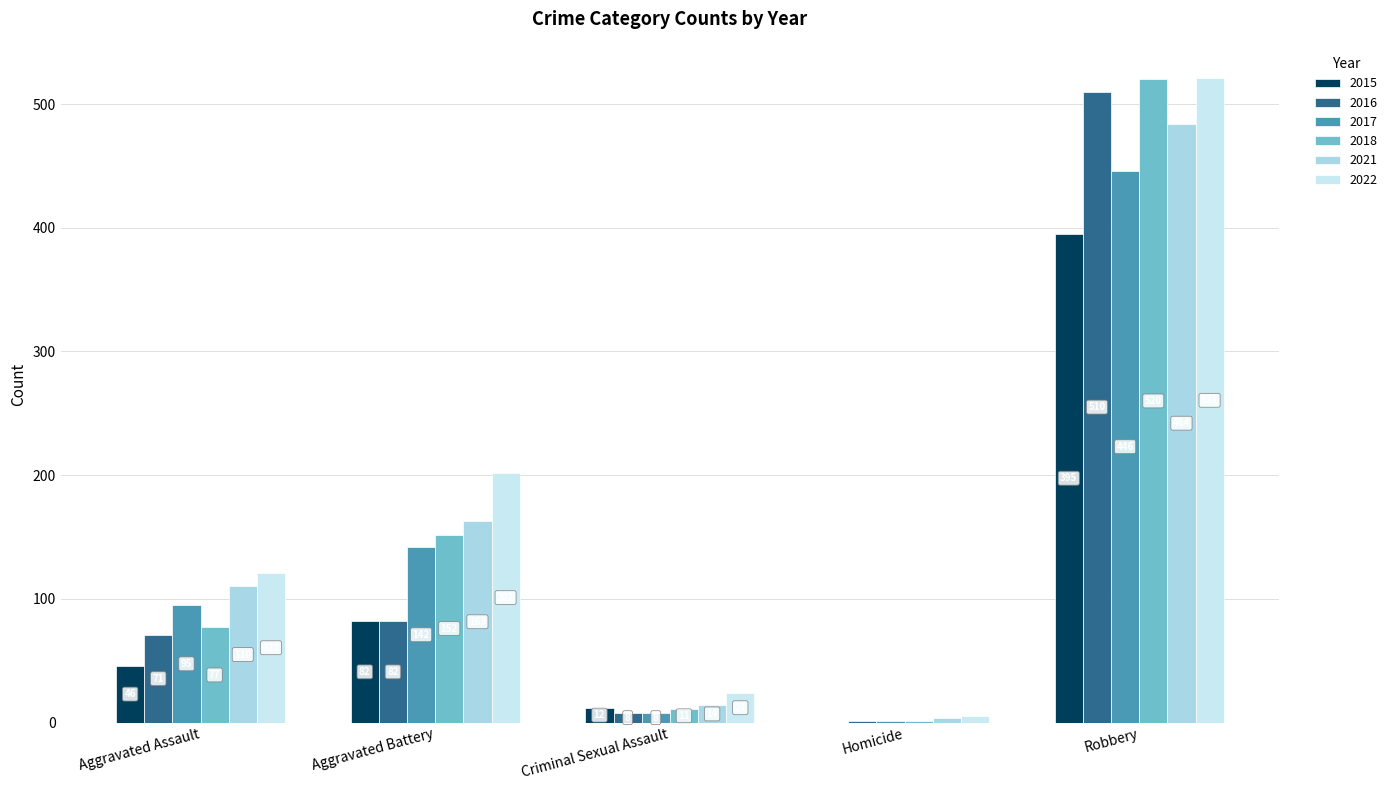

Which series has the largest range (max minus min)?

2018